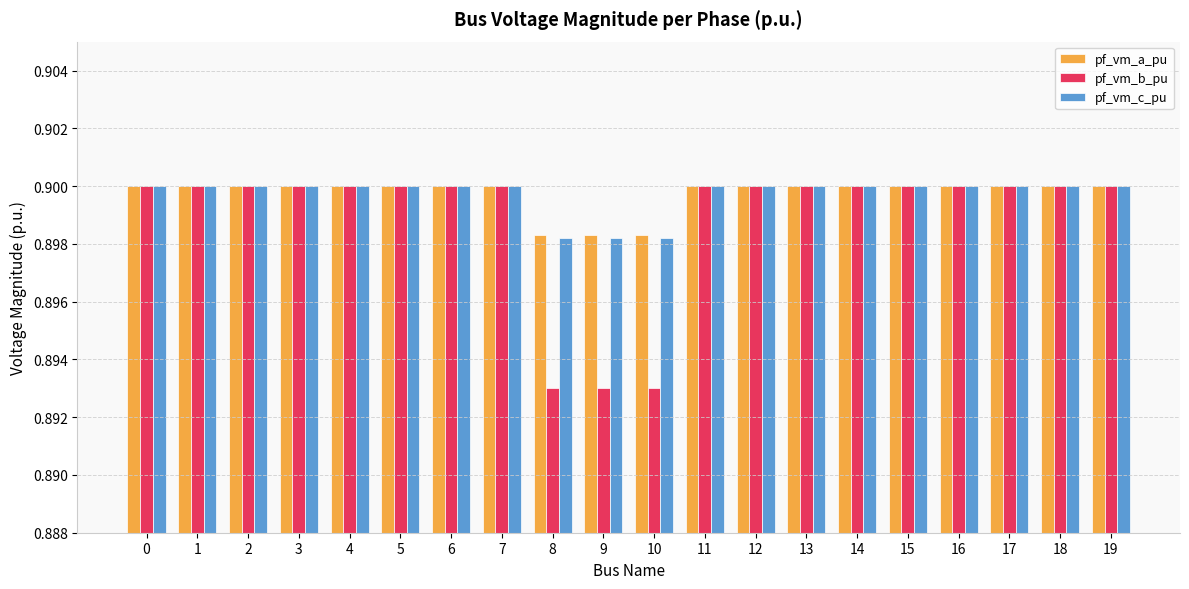

What is the total value across all series at 12?

2.7